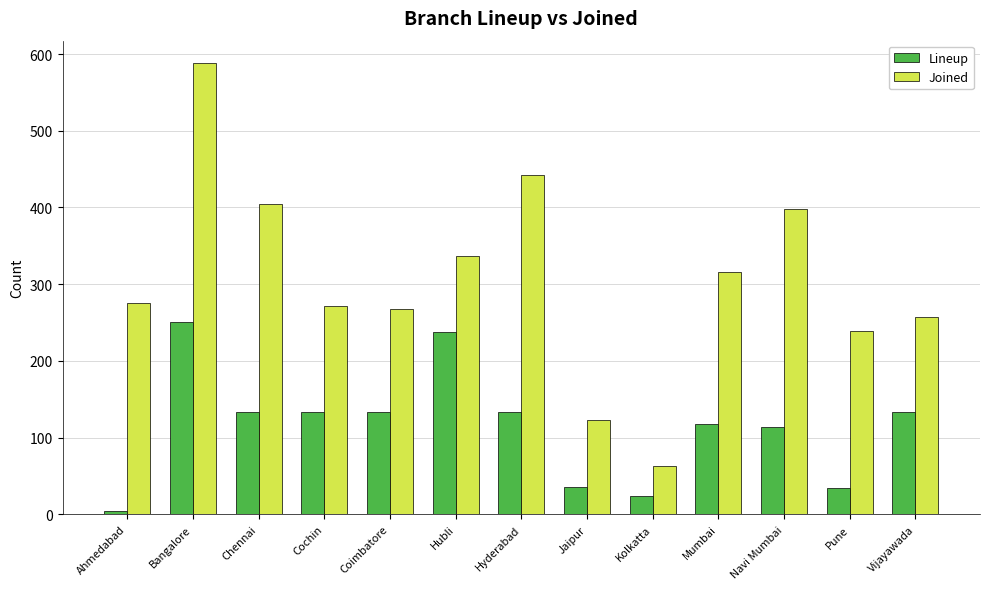

Is the value of Joined at Vijayawada greater than the value of Lineup at Coimbatore?

Yes